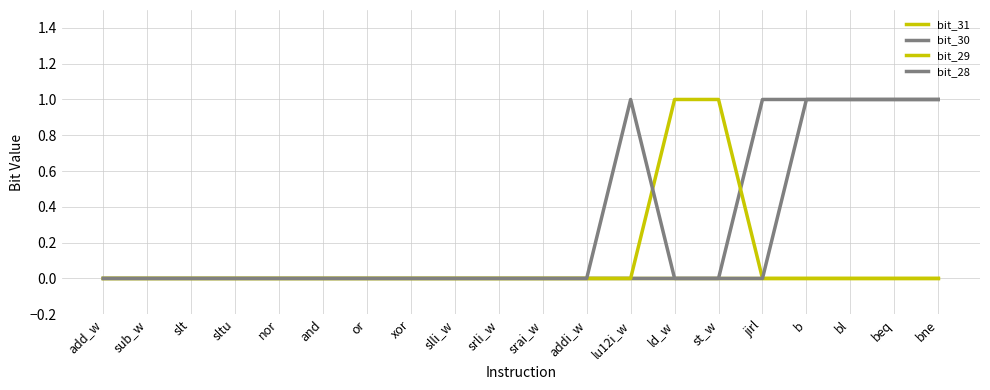

At which label is bit_29 closest to 0?

add_w